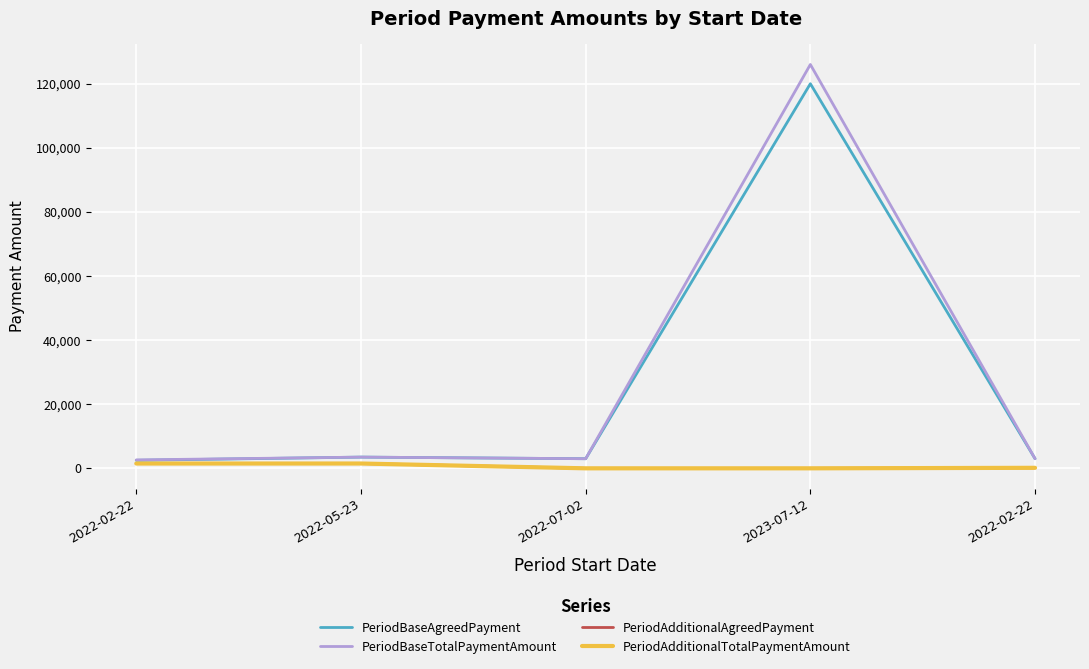

True or false: PeriodAdditionalAgreedPayment has more than 2 interior local peaks.

False